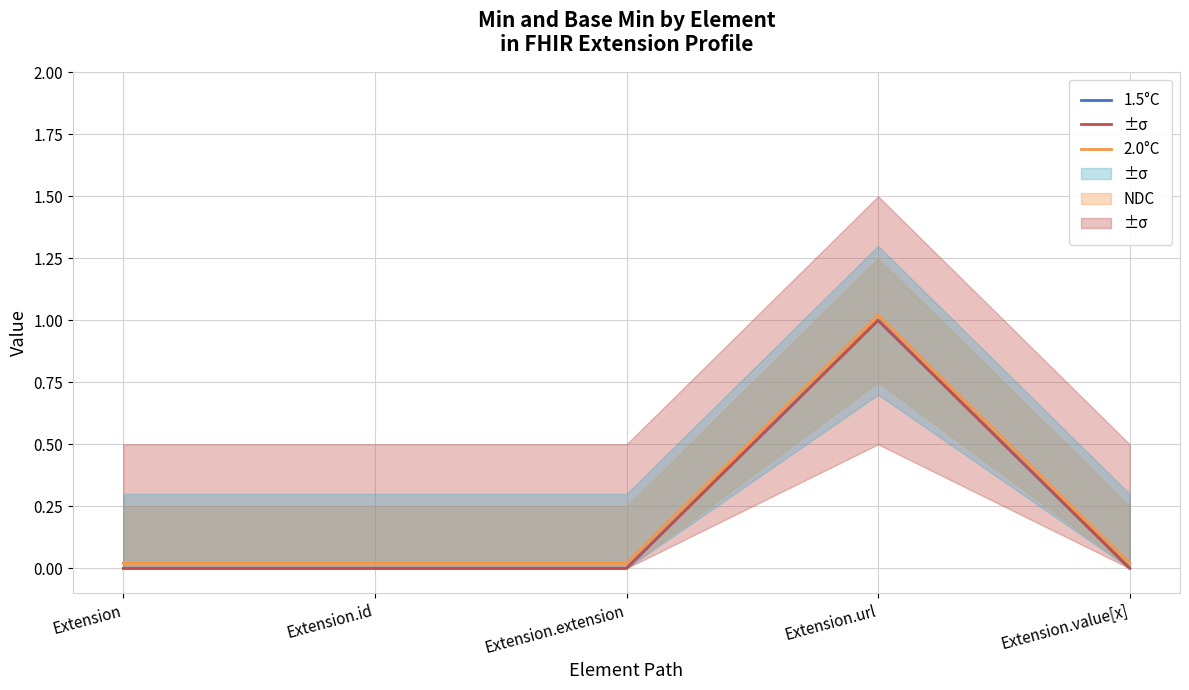

List the series in order of their peak value, highest first.

2.0°C, 1.5°C, NDC